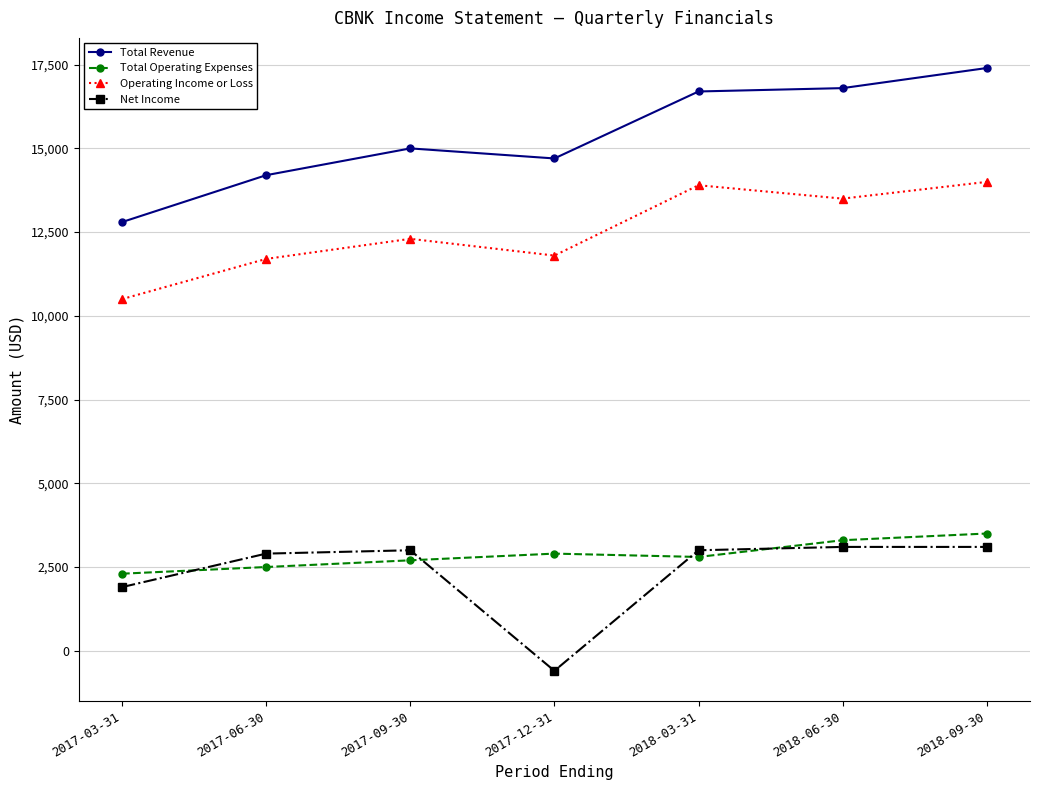

Where is the first local maximum for Operating Income or Loss?

2017-09-30